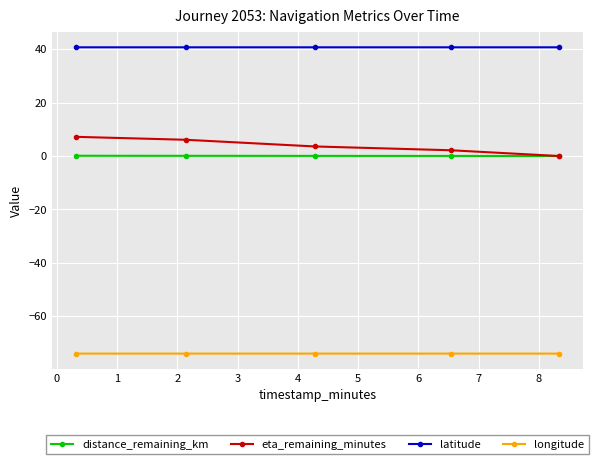

Rank the series by their maximum value, from highest to lowest.

latitude, eta_remaining_minutes, distance_remaining_km, longitude